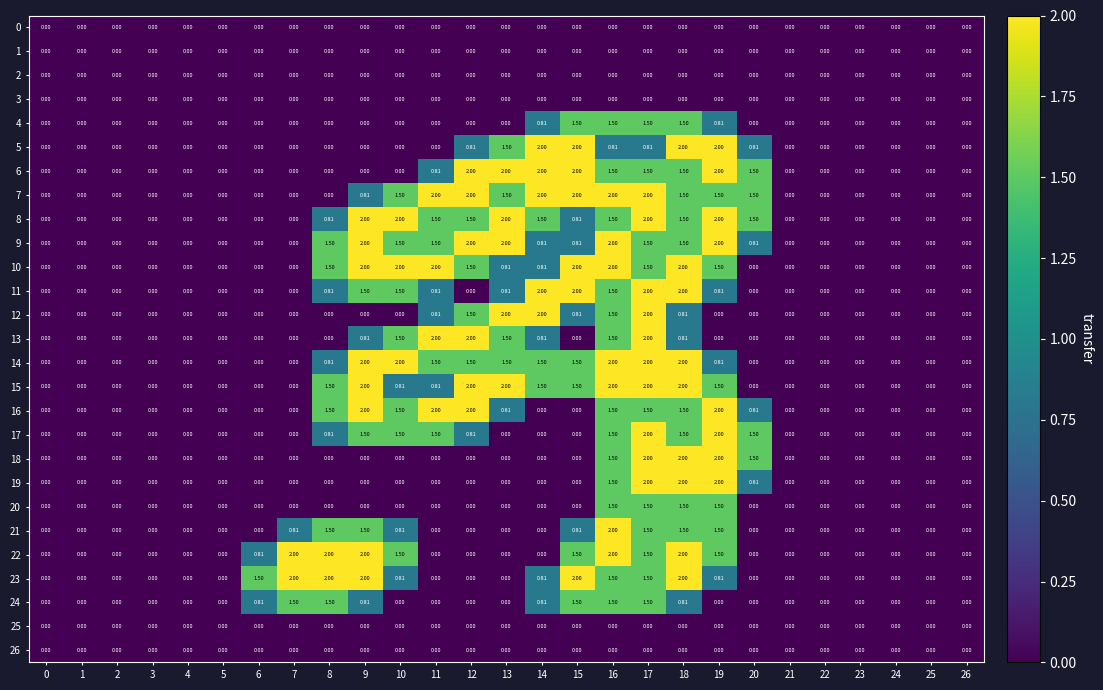

At how many categories does at least one series exceed 1?

15